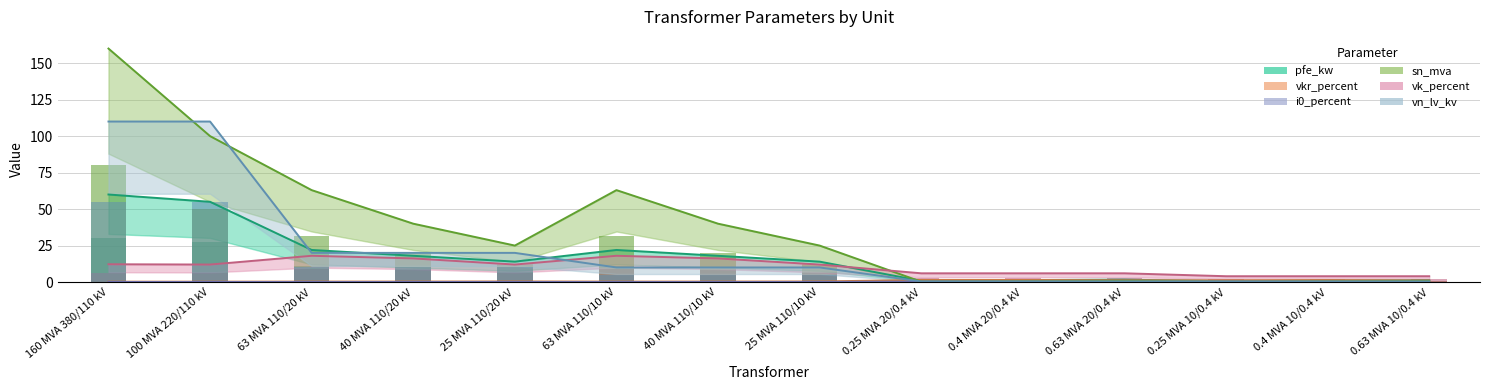

At which label is vk_percent closest to 11?

100 MVA 220/110 kV